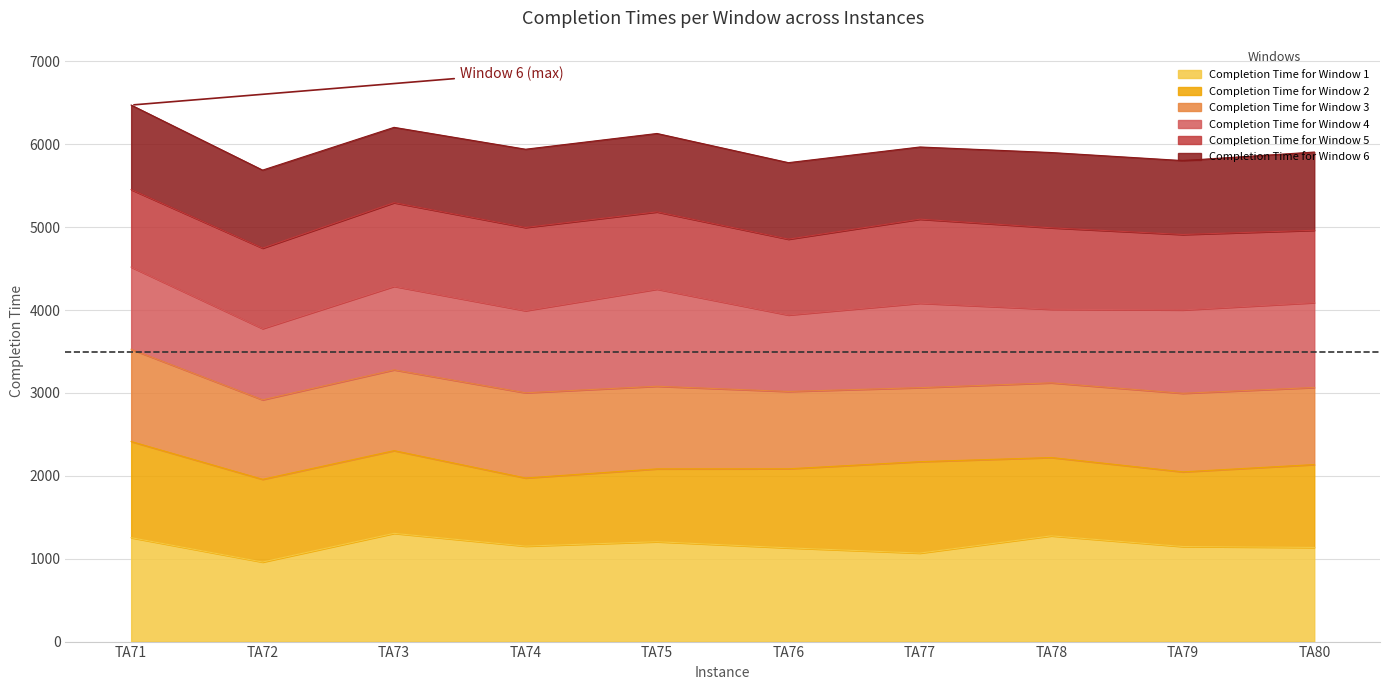

At which label is Completion Time for Window 4 closest to 4148?

TA80